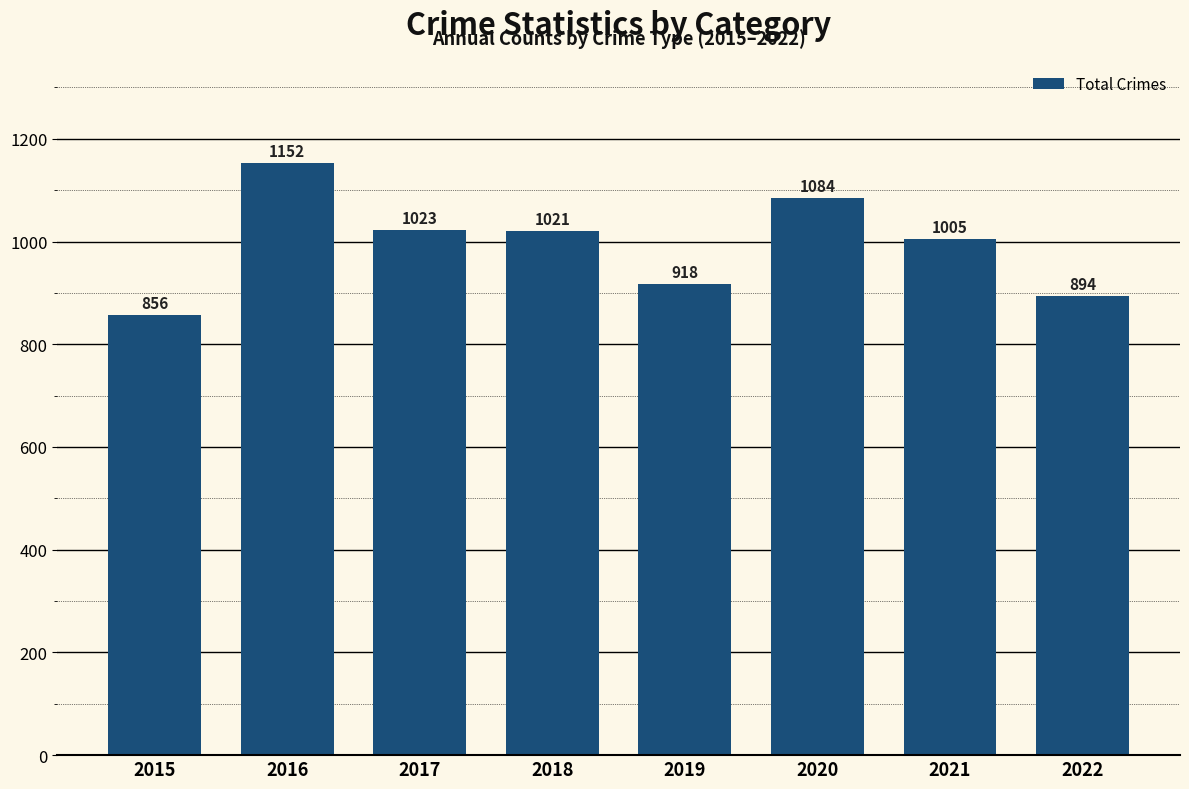

The chart shows a value of 1021 at 2018. True or false?

True